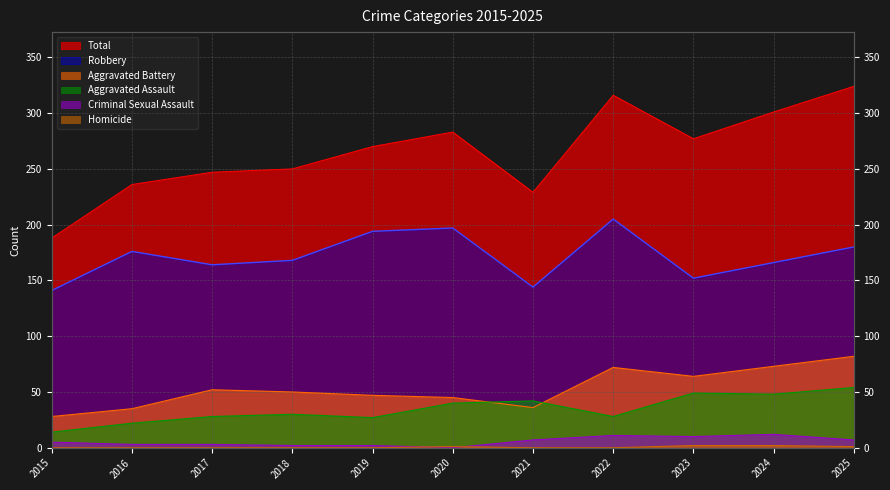

Which label corresponds to the largest value in the chart?

2025